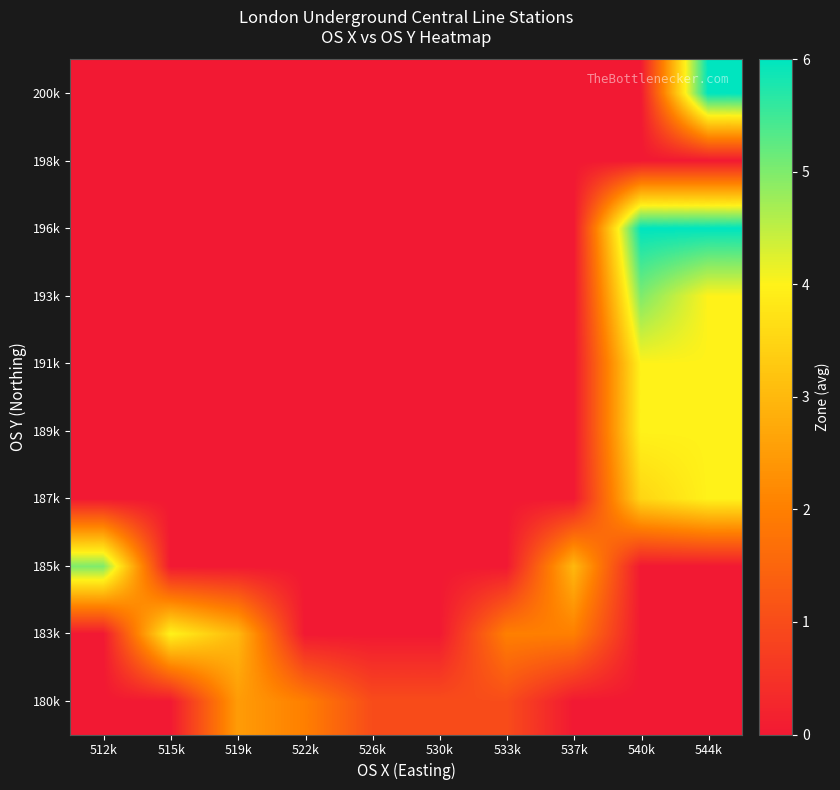

Reading left to right, extract all data points from this chart.

180k: 512k=0.0	515k=0.0	519k=2.5	522k=2.0	526k=1.0	530k=1.0	533k=1.0	537k=0.0	540k=0.0	544k=0.0
183k: 512k=0.0	515k=4.0	519k=3.0	522k=0.0	526k=0.0	530k=0.0	533k=2.0	537k=2.0	540k=0.0	544k=0.0
185k: 512k=5.0	515k=0.0	519k=0.0	522k=0.0	526k=0.0	530k=0.0	533k=0.0	537k=3.0	540k=0.0	544k=0.0
187k: 512k=0.0	515k=0.0	519k=0.0	522k=0.0	526k=0.0	530k=0.0	533k=0.0	537k=0.0	540k=3.5	544k=4.0
189k: 512k=0.0	515k=0.0	519k=0.0	522k=0.0	526k=0.0	530k=0.0	533k=0.0	537k=0.0	540k=4.0	544k=4.0
191k: 512k=0.0	515k=0.0	519k=0.0	522k=0.0	526k=0.0	530k=0.0	533k=0.0	537k=0.0	540k=4.0	544k=4.0
193k: 512k=0.0	515k=0.0	519k=0.0	522k=0.0	526k=0.0	530k=0.0	533k=0.0	537k=0.0	540k=5.0	544k=4.0
196k: 512k=0.0	515k=0.0	519k=0.0	522k=0.0	526k=0.0	530k=0.0	533k=0.0	537k=0.0	540k=6.0	544k=6.0
198k: 512k=0.0	515k=0.0	519k=0.0	522k=0.0	526k=0.0	530k=0.0	533k=0.0	537k=0.0	540k=0.0	544k=0.0
200k: 512k=0.0	515k=0.0	519k=0.0	522k=0.0	526k=0.0	530k=0.0	533k=0.0	537k=0.0	540k=0.0	544k=6.0